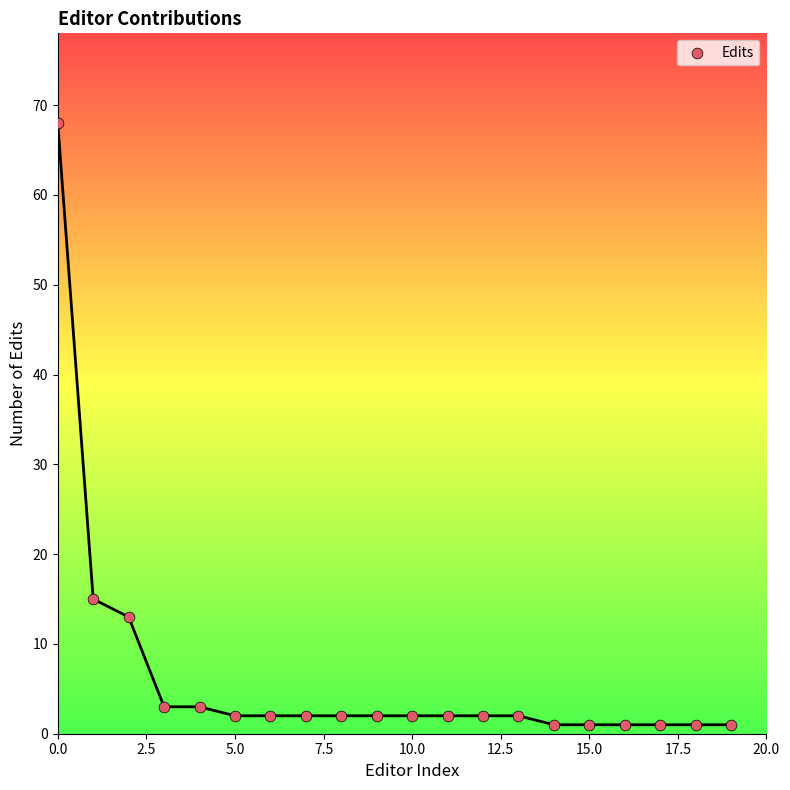

What Y value in the scatter plot is closest to 34?

15